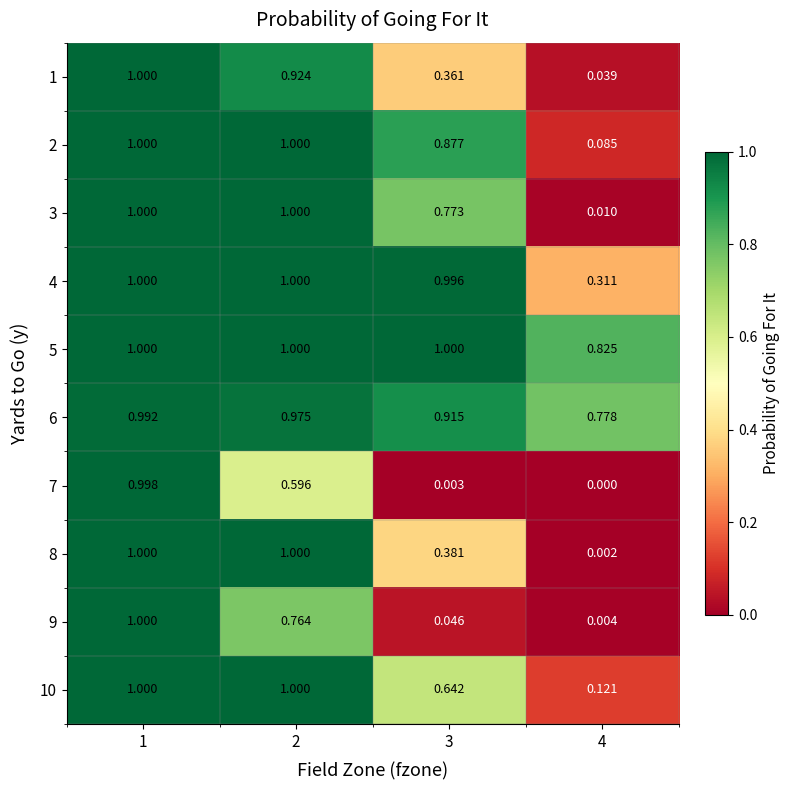

What is the total value across all series at 1?

10.0